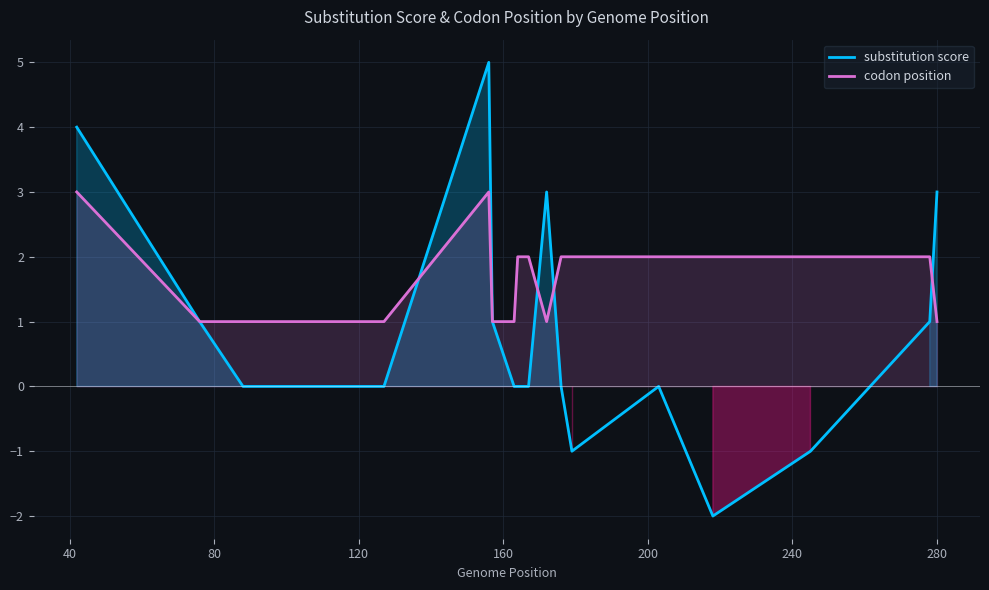

List the series in order of their overall mean, highest first.

codon position, substitution score